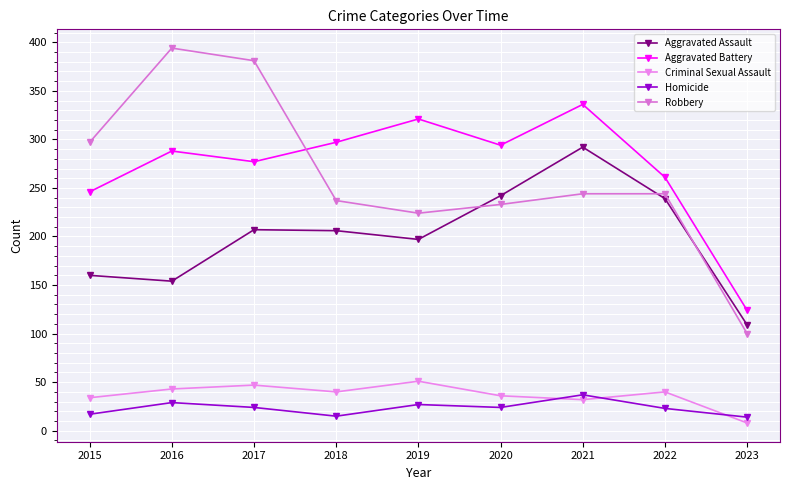

What is the difference between the Aggravated Assault values at 2019 and 2020?

45